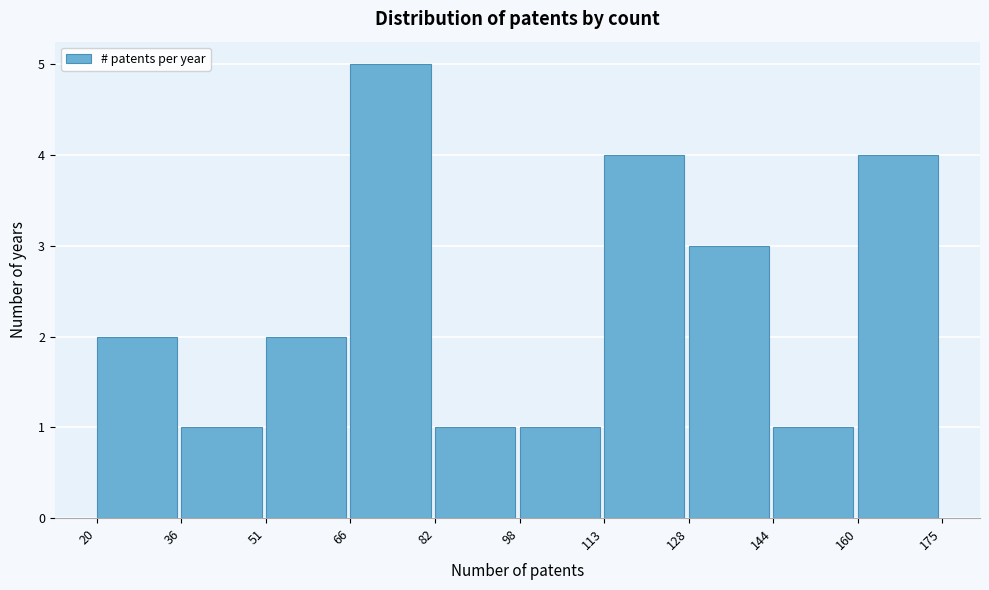

Reading left to right, transcribe this chart: for each bar, give the range it covers on the x-axis and its height. The values are not printed on the chart, so give them approximately, as read against the axis.

20 to 36: 2
36 to 51: 1
51 to 66: 2
66 to 82: 5
82 to 98: 1
98 to 113: 1
113 to 128: 4
128 to 144: 3
144 to 160: 1
160 to 175: 4